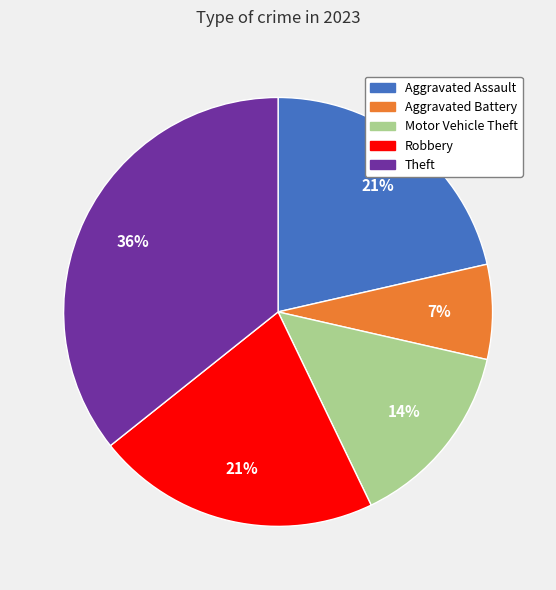

The Theft slice represents 36% of the pie. True or false?

True